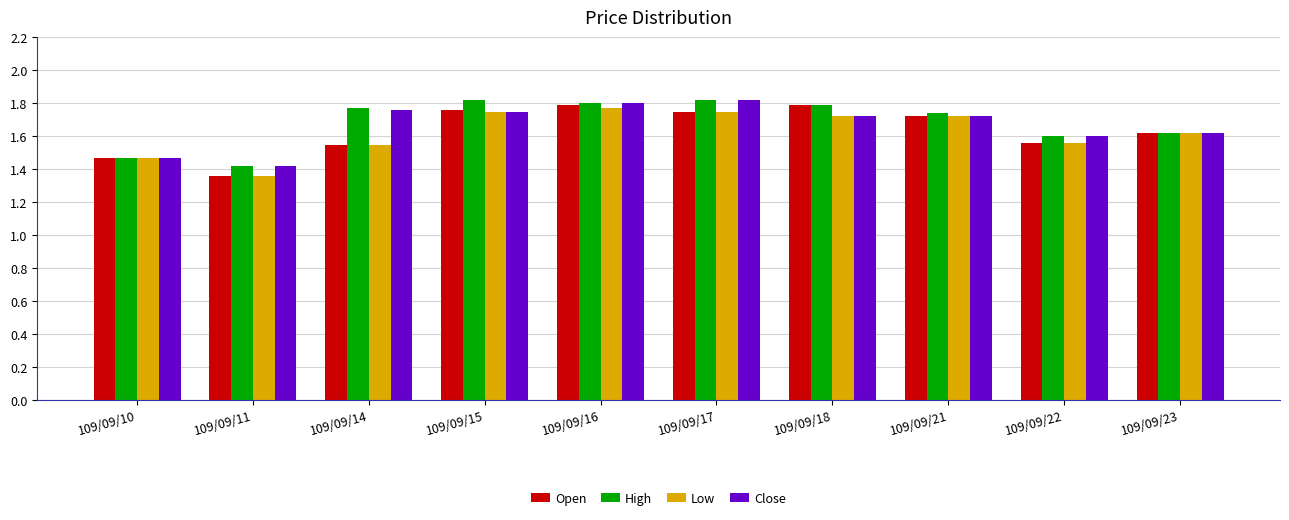

What are all the series names shown in the legend?

Open, High, Low, Close